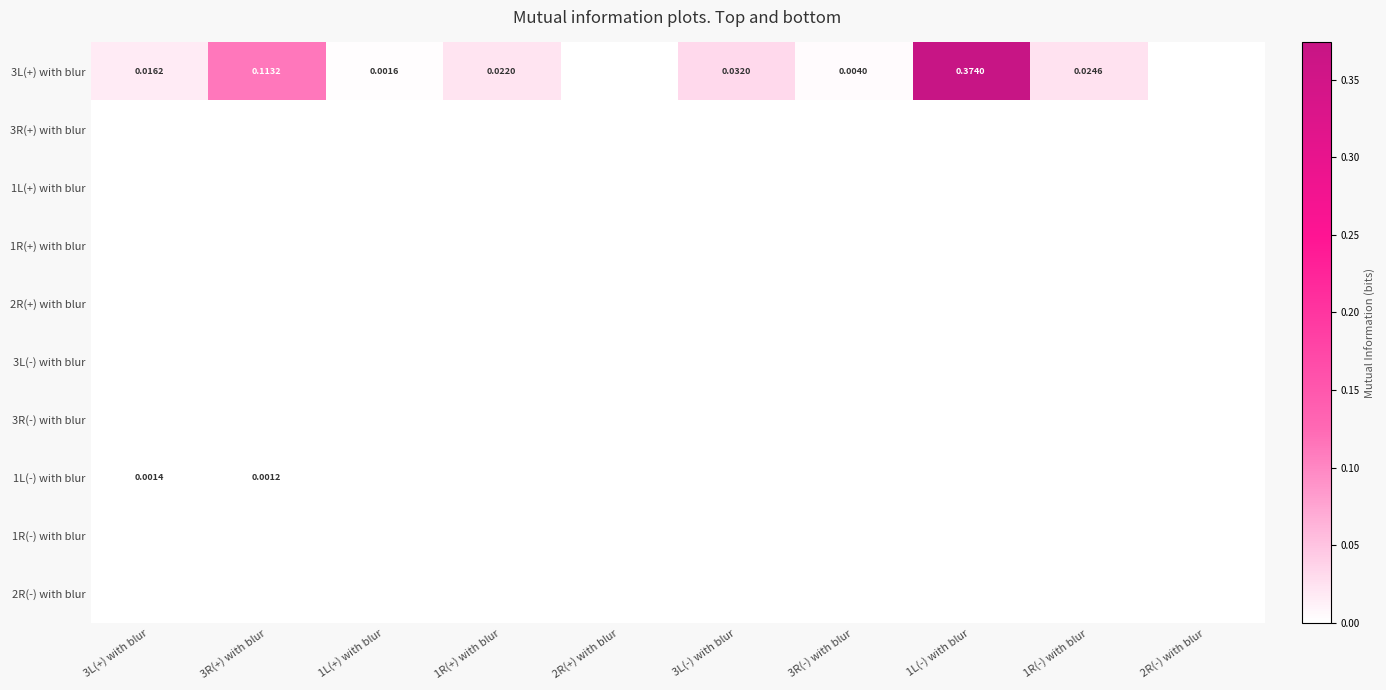

Count the number of categories in the chart.

10